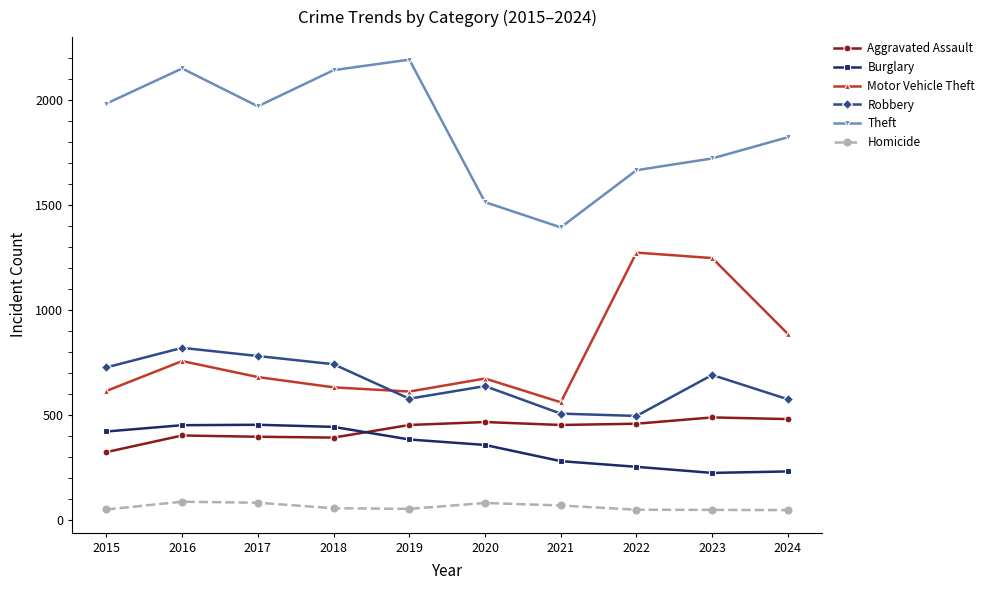

What is the approximate value of Motor Vehicle Theft at 2018, to the nearest 50?

650